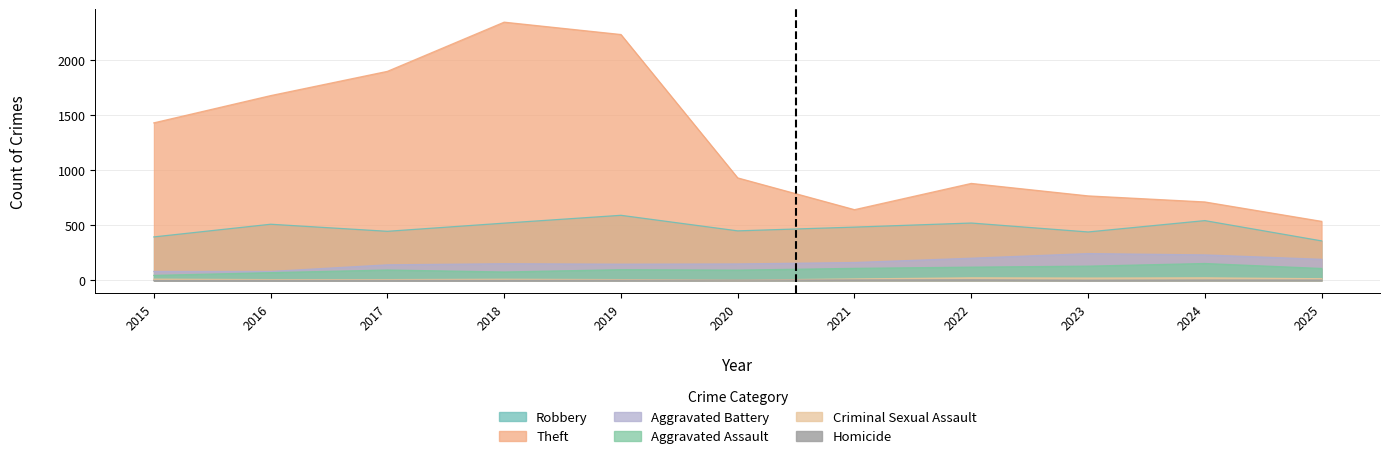

True or false: Robbery and Aggravated Assault cross at least once.

False